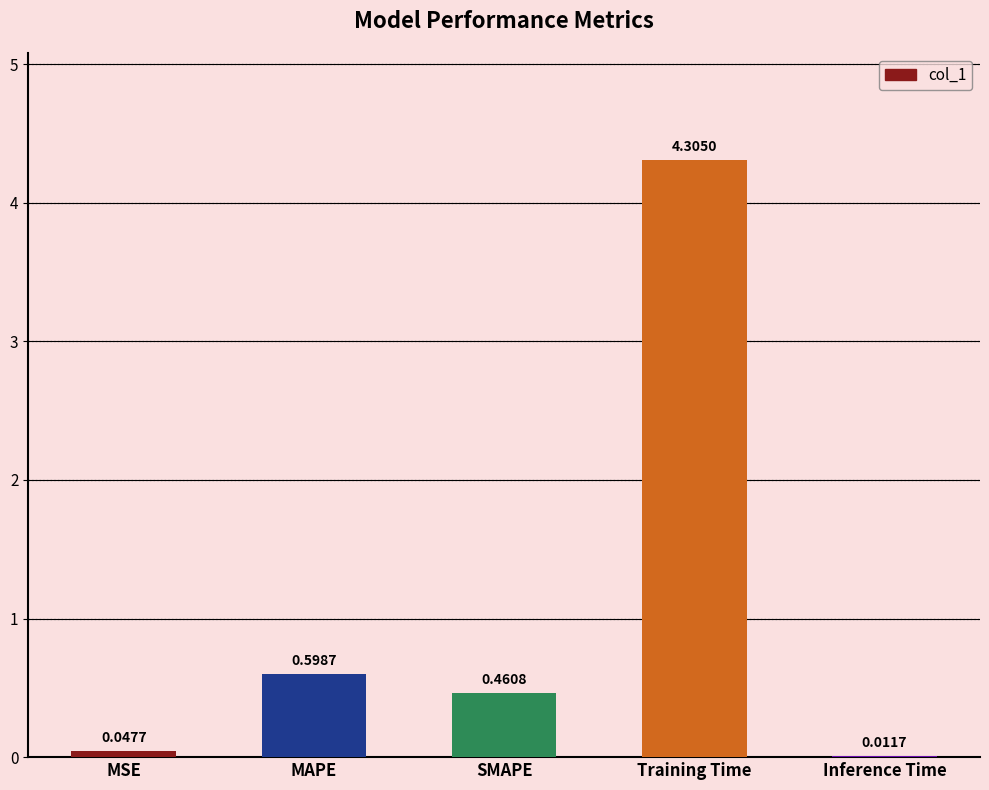

What is the sum of all values?

5.4